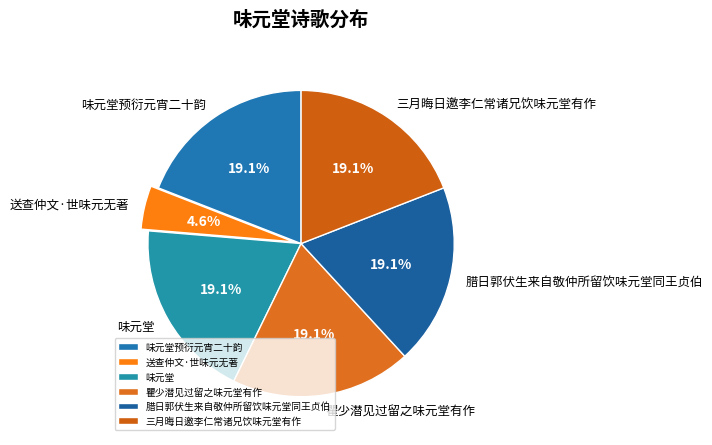

What is the total percentage of 味元堂预衍元宵二十韵 and 腊日郭伏生来自敬仲所留饮味元堂同王贞伯?

38.2%